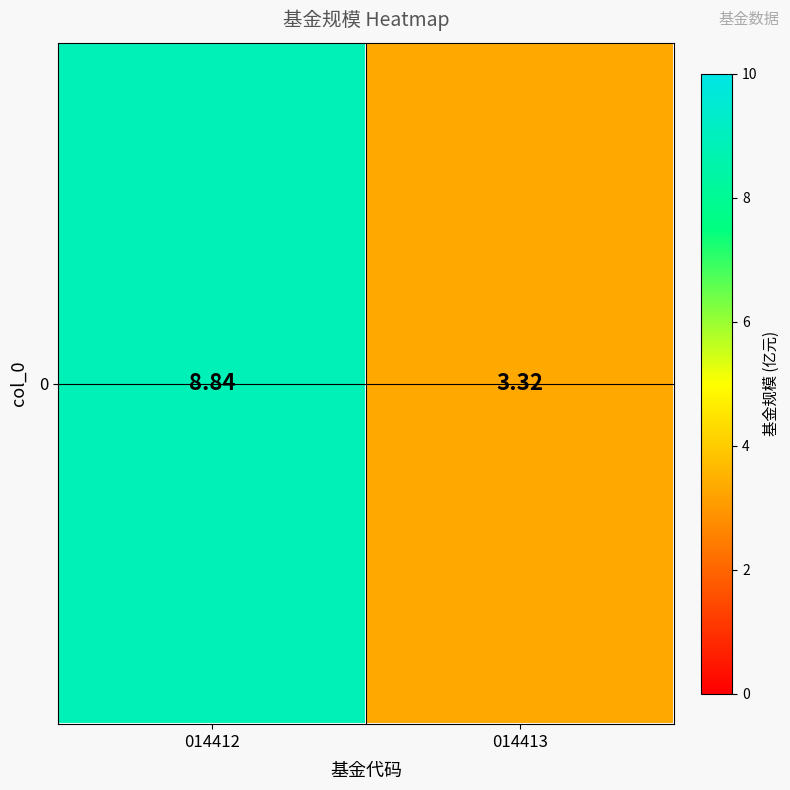

What is the change in value from 014412 to 014413?

-5.5